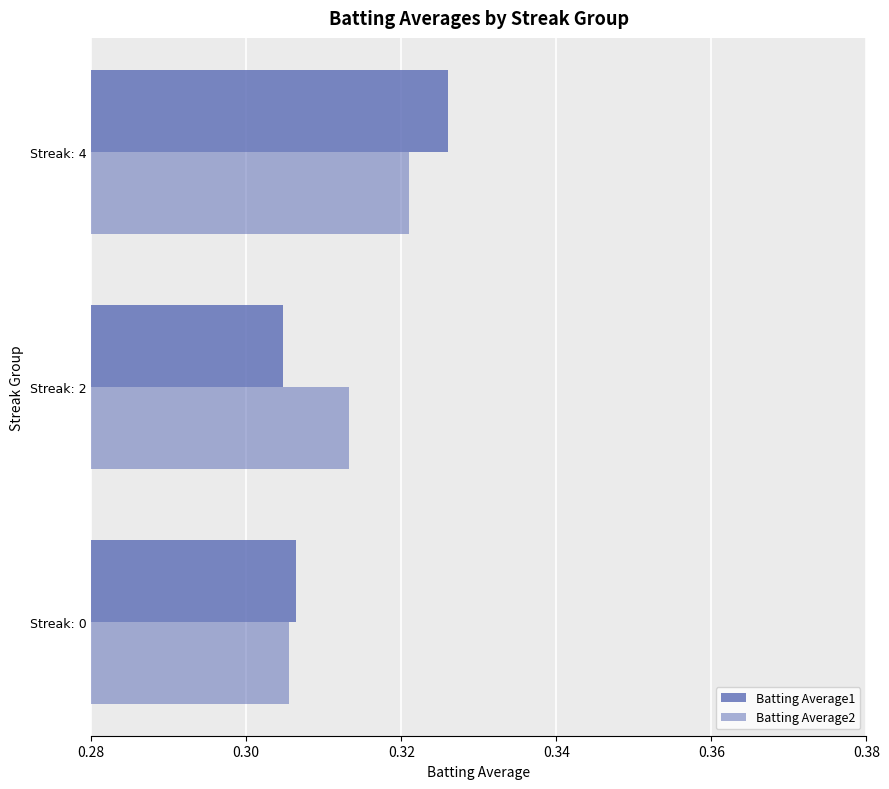

How many categories are shown in the chart?

3